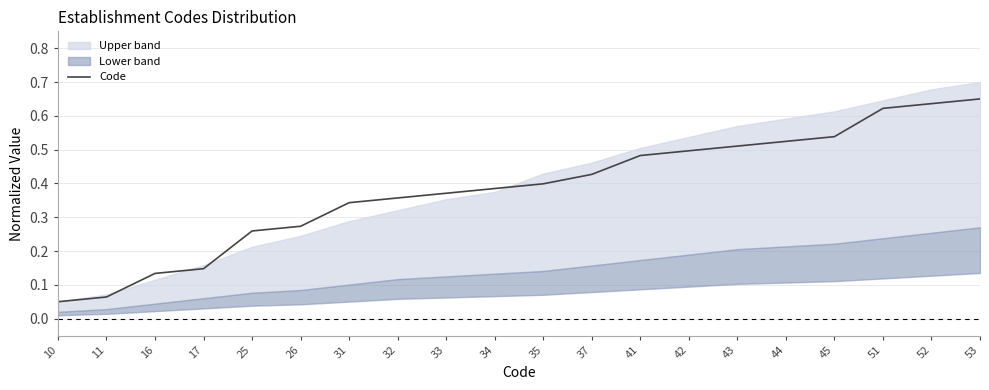

Reading left to right, list all the values displayed in this chart.

10=0.1	11=0.1	16=0.1	17=0.1	25=0.3	26=0.3	31=0.3	32=0.4	33=0.4	34=0.4	35=0.4	37=0.4	41=0.5	42=0.5	43=0.5	44=0.5	45=0.5	51=0.6	52=0.6	53=0.7